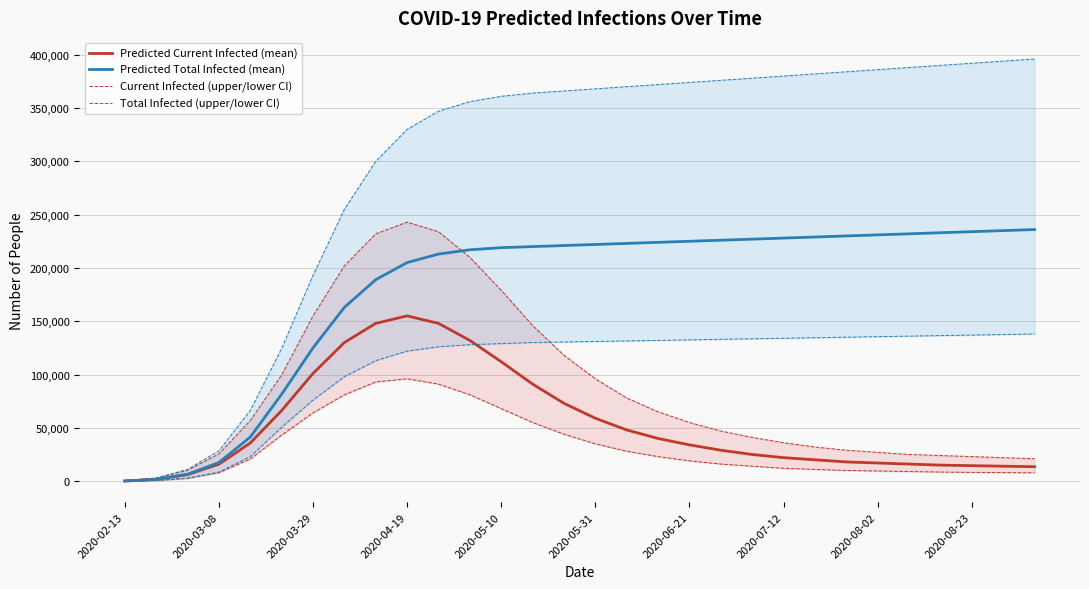

What position from the right is 17?

13